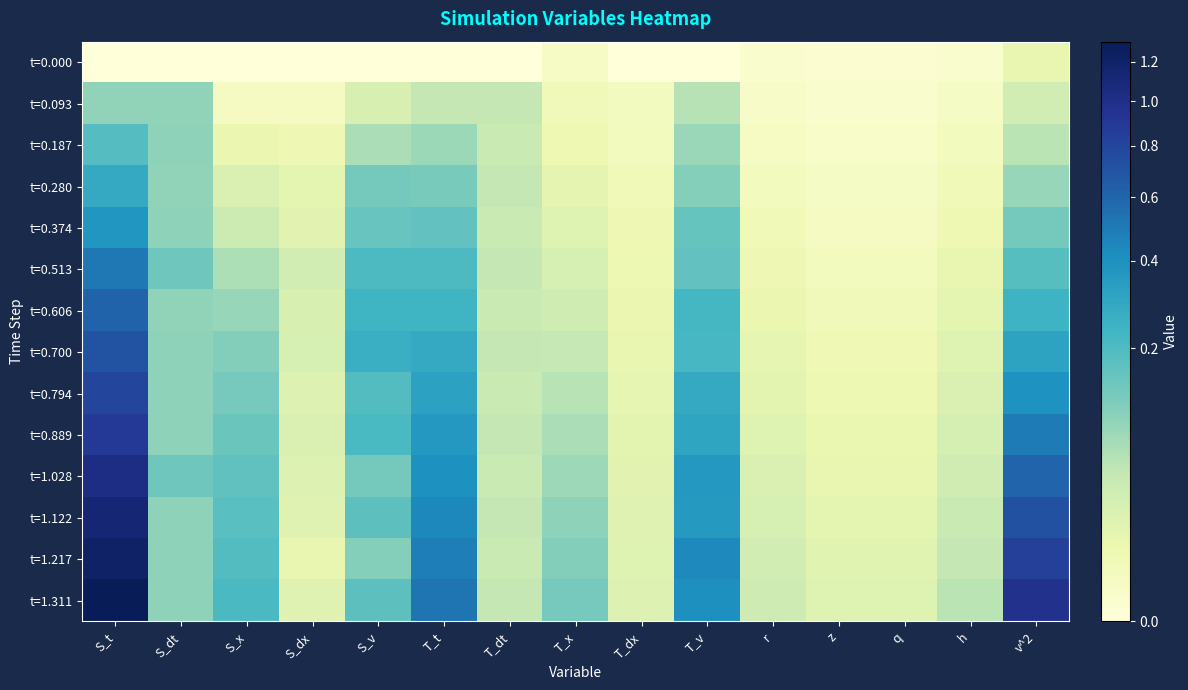

Reading left to right, extract all data points from this chart.

t=0.000: S_t=0.0	S_dt=0.0	S_x=0.0	S_dx=0.0	S_v=0.0	T_t=0.0	T_dt=0.0	T_x=0.0	T_dx=0.0	T_v=0.0	r=0.0	z=0.0	q=0.0	h=0.0	v^2=0.0
t=0.093: S_t=0.1	S_dt=0.1	S_x=0.0	S_dx=0.0	S_v=0.0	T_t=0.0	T_dt=0.0	T_x=0.0	T_dx=0.0	T_v=0.1	r=0.0	z=0.0	q=0.0	h=0.0	v^2=0.0
t=0.187: S_t=0.2	S_dt=0.1	S_x=0.0	S_dx=0.0	S_v=0.1	T_t=0.1	T_dt=0.0	T_x=0.0	T_dx=0.0	T_v=0.1	r=0.0	z=0.0	q=0.0	h=0.0	v^2=0.1
t=0.280: S_t=0.3	S_dt=0.1	S_x=0.0	S_dx=0.0	S_v=0.1	T_t=0.1	T_dt=0.0	T_x=0.0	T_dx=0.0	T_v=0.1	r=0.0	z=0.0	q=0.0	h=0.0	v^2=0.1
t=0.374: S_t=0.4	S_dt=0.1	S_x=0.0	S_dx=0.0	S_v=0.1	T_t=0.2	T_dt=0.0	T_x=0.0	T_dx=0.0	T_v=0.2	r=0.0	z=0.0	q=0.0	h=0.0	v^2=0.1
t=0.513: S_t=0.5	S_dt=0.1	S_x=0.1	S_dx=0.0	S_v=0.2	T_t=0.2	T_dt=0.0	T_x=0.0	T_dx=0.0	T_v=0.2	r=0.0	z=0.0	q=0.0	h=0.0	v^2=0.2
t=0.606: S_t=0.6	S_dt=0.1	S_x=0.1	S_dx=0.0	S_v=0.2	T_t=0.2	T_dt=0.0	T_x=0.0	T_dx=0.0	T_v=0.2	r=0.0	z=0.0	q=0.0	h=0.0	v^2=0.2
t=0.700: S_t=0.7	S_dt=0.1	S_x=0.1	S_dx=0.0	S_v=0.3	T_t=0.3	T_dt=0.0	T_x=0.0	T_dx=0.0	T_v=0.2	r=0.0	z=0.0	q=0.0	h=0.0	v^2=0.3
t=0.794: S_t=0.8	S_dt=0.1	S_x=0.1	S_dx=0.0	S_v=0.2	T_t=0.3	T_dt=0.0	T_x=0.1	T_dx=0.0	T_v=0.3	r=0.0	z=0.0	q=0.0	h=0.0	v^2=0.4
t=0.889: S_t=0.9	S_dt=0.1	S_x=0.1	S_dx=0.0	S_v=0.2	T_t=0.4	T_dt=0.0	T_x=0.1	T_dx=0.0	T_v=0.3	r=0.0	z=0.0	q=0.0	h=0.0	v^2=0.5
t=1.028: S_t=1.0	S_dt=0.1	S_x=0.2	S_dx=0.0	S_v=0.1	T_t=0.4	T_dt=0.0	T_x=0.1	T_dx=0.0	T_v=0.4	r=0.0	z=0.0	q=0.0	h=0.0	v^2=0.6
t=1.122: S_t=1.1	S_dt=0.1	S_x=0.2	S_dx=0.0	S_v=0.2	T_t=0.4	T_dt=0.0	T_x=0.1	T_dx=0.0	T_v=0.4	r=0.0	z=0.0	q=0.0	h=0.0	v^2=0.7
t=1.217: S_t=1.2	S_dt=0.1	S_x=0.2	S_dx=0.0	S_v=0.1	T_t=0.5	T_dt=0.0	T_x=0.1	T_dx=0.0	T_v=0.4	r=0.0	z=0.0	q=0.0	h=0.0	v^2=0.8
t=1.311: S_t=1.3	S_dt=0.1	S_x=0.2	S_dx=0.0	S_v=0.2	T_t=0.5	T_dt=0.0	T_x=0.1	T_dx=0.0	T_v=0.4	r=0.0	z=0.0	q=0.0	h=0.0	v^2=1.0